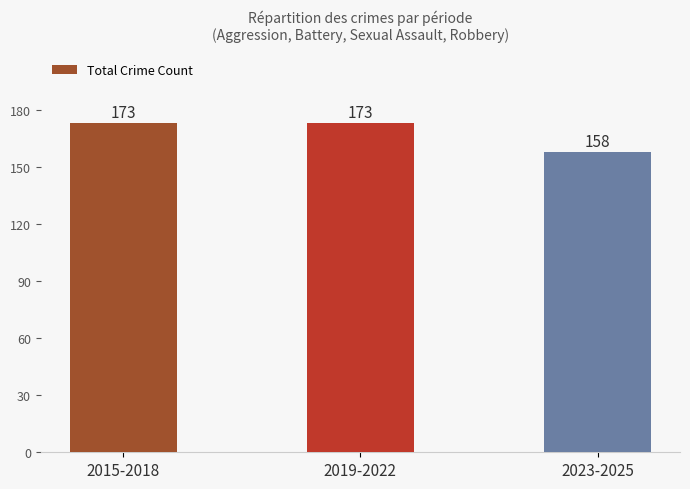

Count the number of data series in this chart.

1